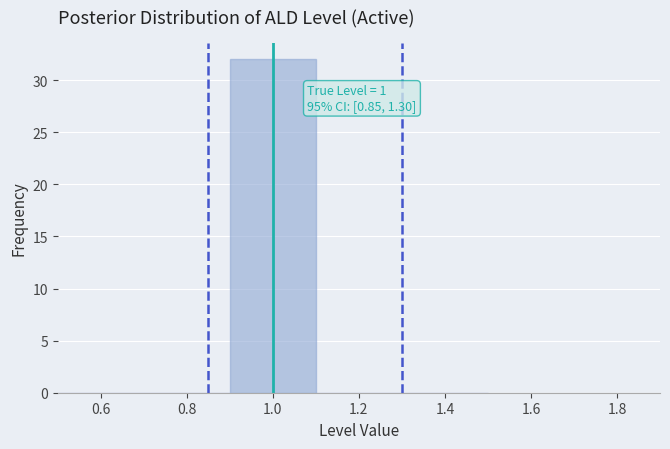

Which range on the x-axis has the tallest bar?

0.9 to 1.1